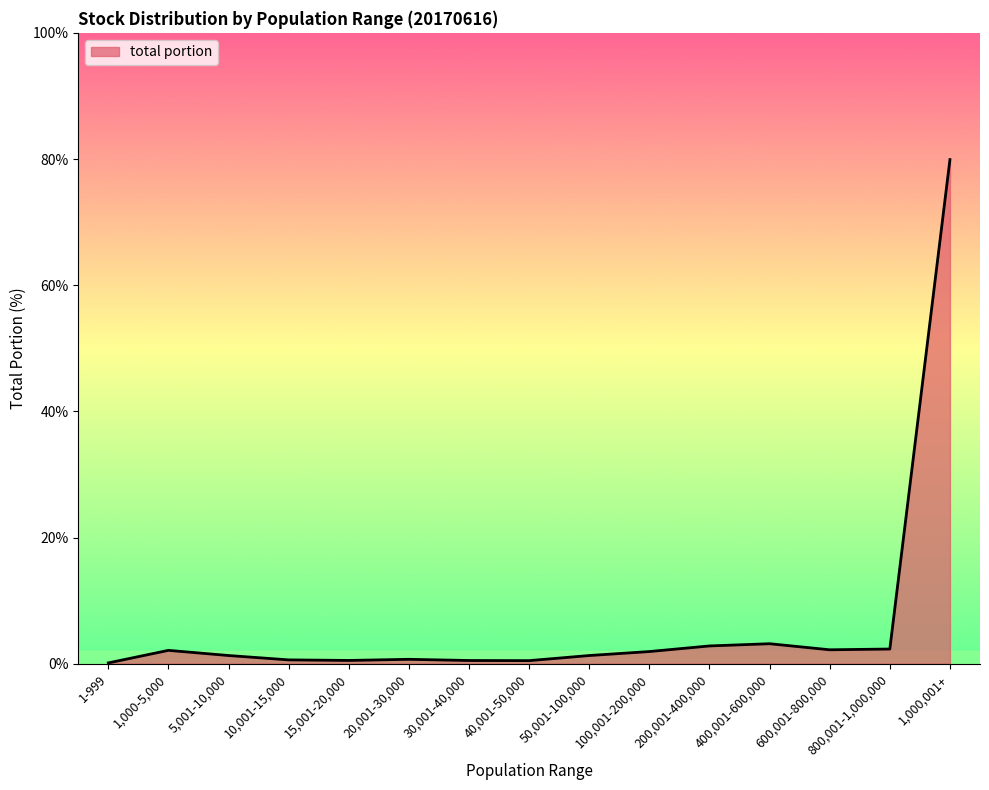

Which has a higher value, 400,001-600,000 or 600,001-800,000?

400,001-600,000